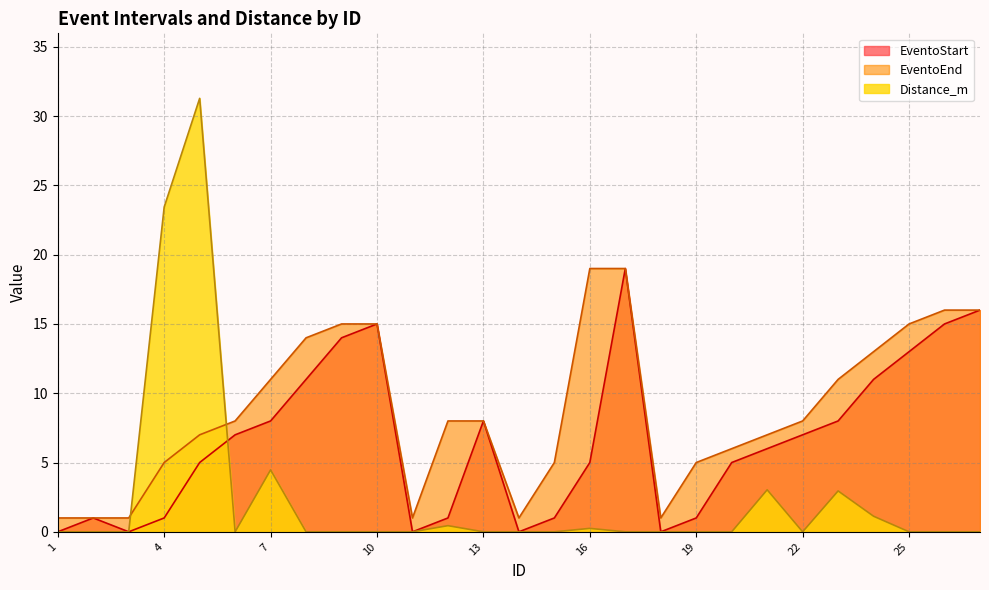

What value does the EventoStart series have at 5?

5.0